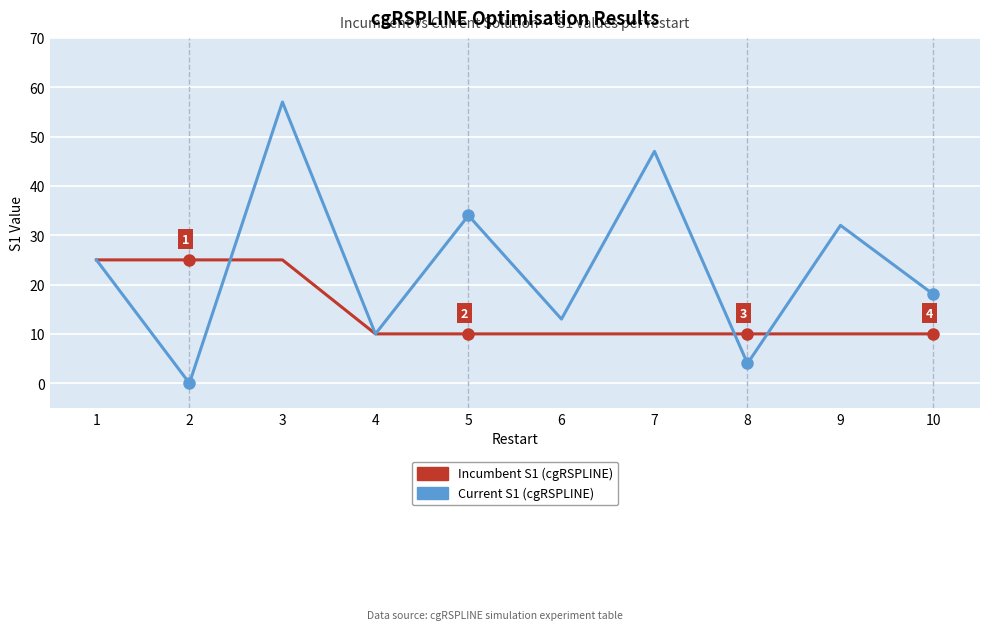

Reading right to left, transcribe all the data shown in this chart.

Incumbent S1: 10=10	9=10	8=10	7=10	6=10	5=10	4=10	3=25	2=25	1=25
Current S1: 10=18	9=32	8=4	7=47	6=13	5=34	4=10	3=57	2=0	1=25